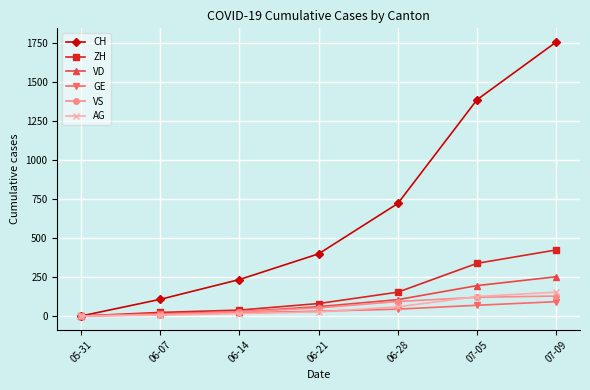

True or false: CH has more than 0 interior local peaks.

False